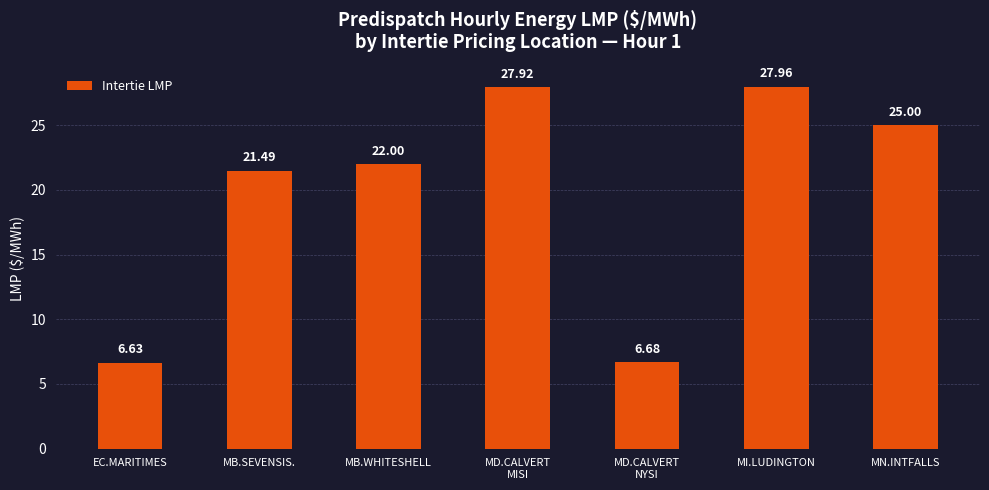

Which label corresponds to the smallest value in the chart?

EC.MARITIMES